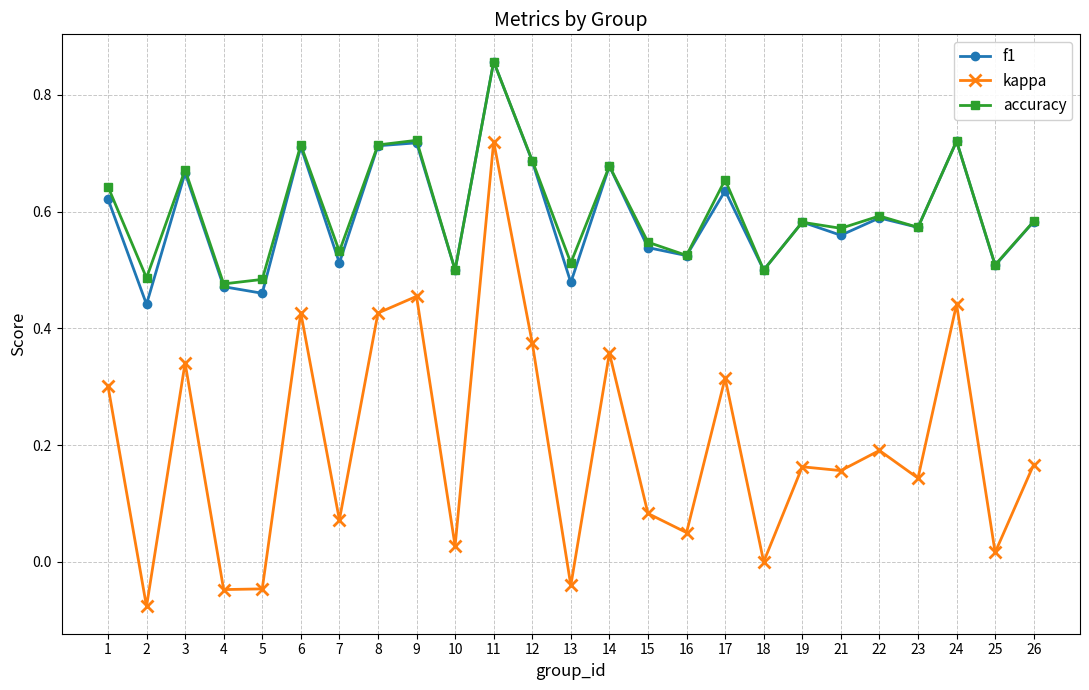

The value of f1 at 8 is 0.5. True or false?

False